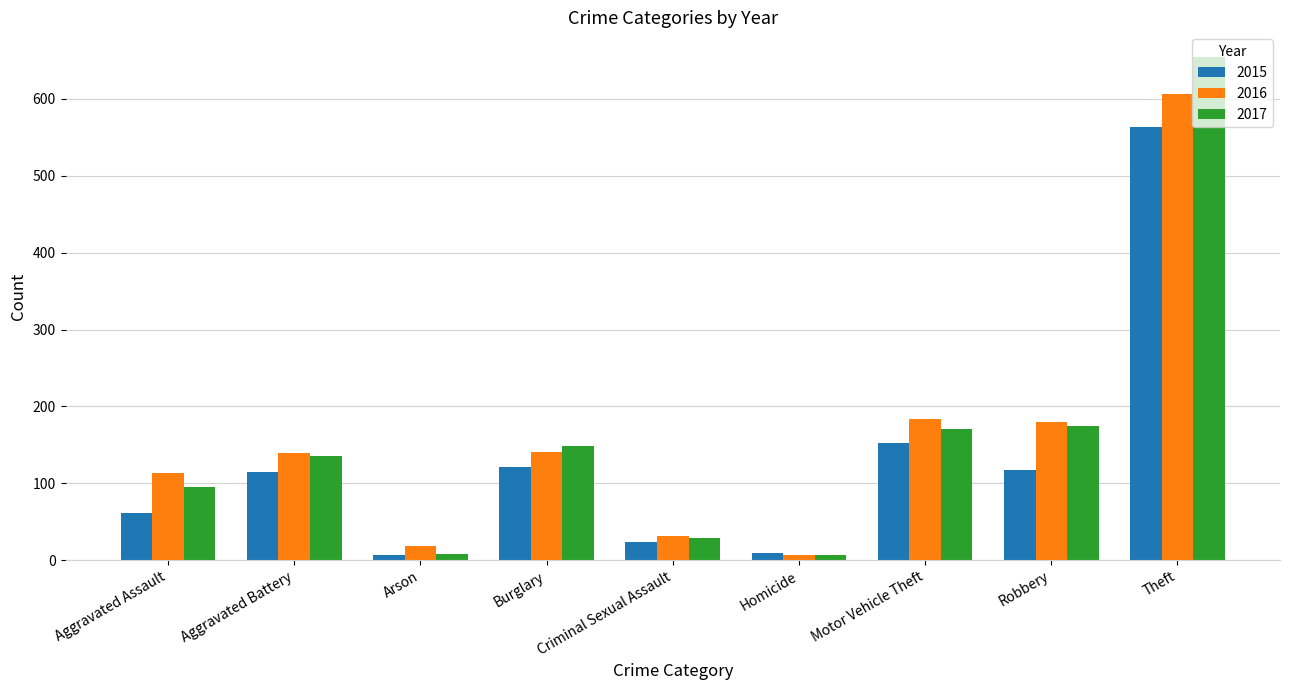

At which category is the sum across all series the highest?

Theft